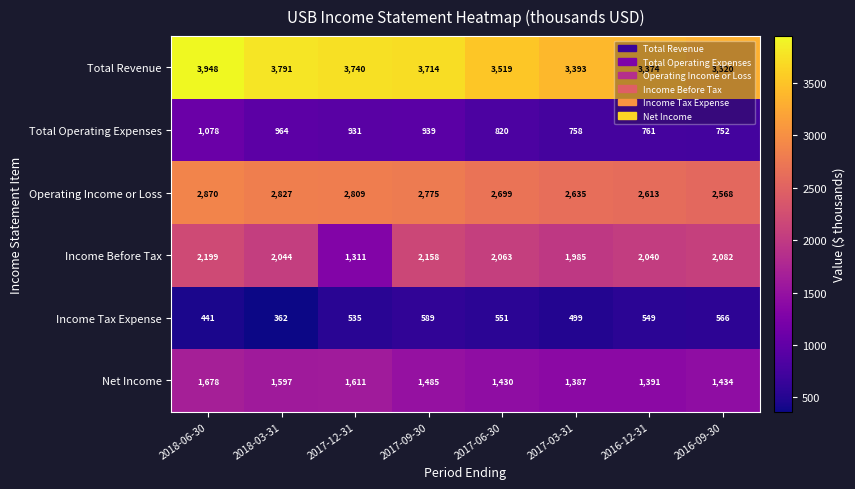

What is the average value of the Income Tax Expense series?

512